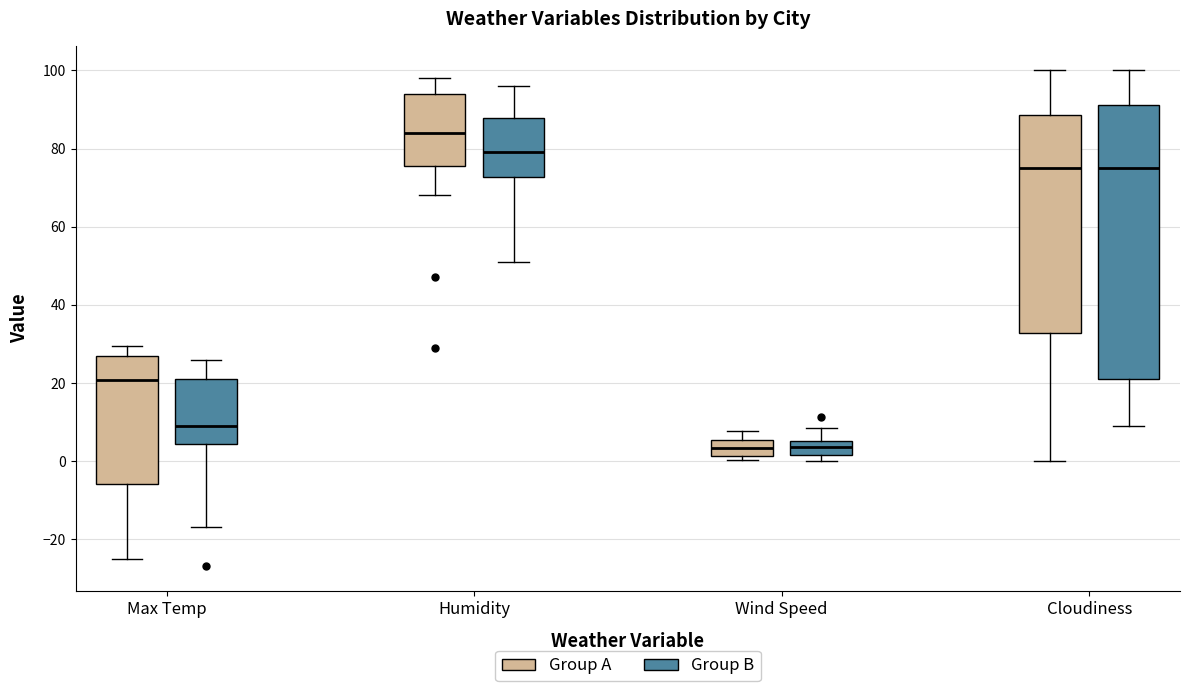

Where is the upper edge of the box for Wind Speed (Group B) on the y-axis? The values are not printed on the chart, so give them approximately, as read against the axis.

6